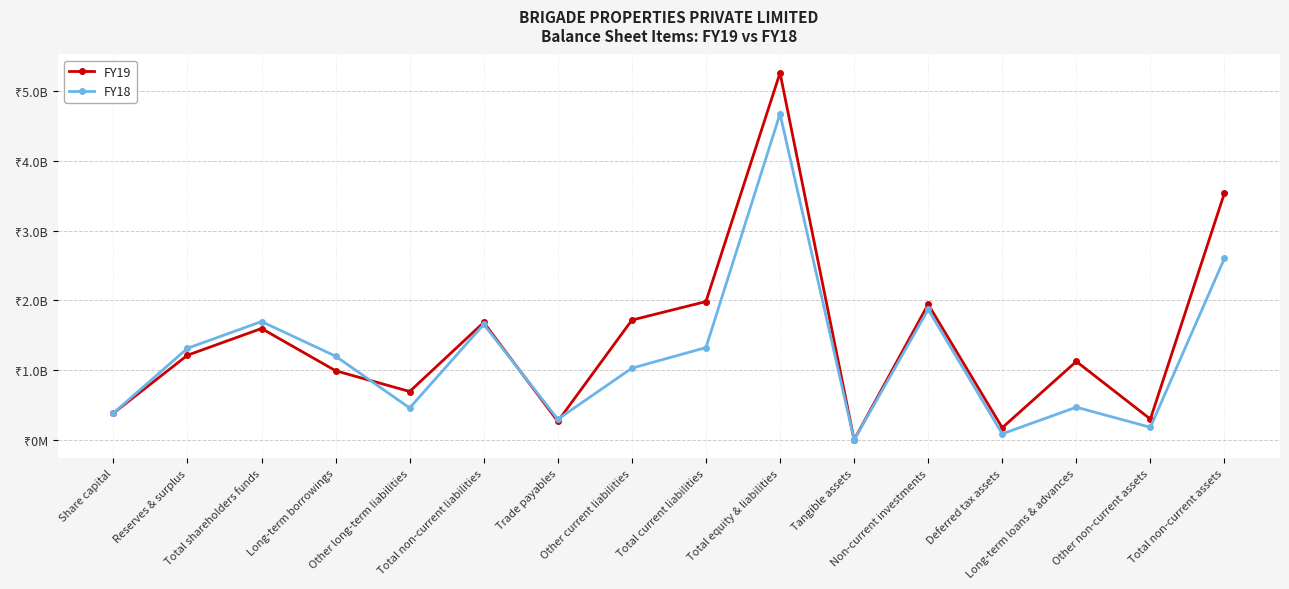

Is this an area chart (filled region under the line)?

No